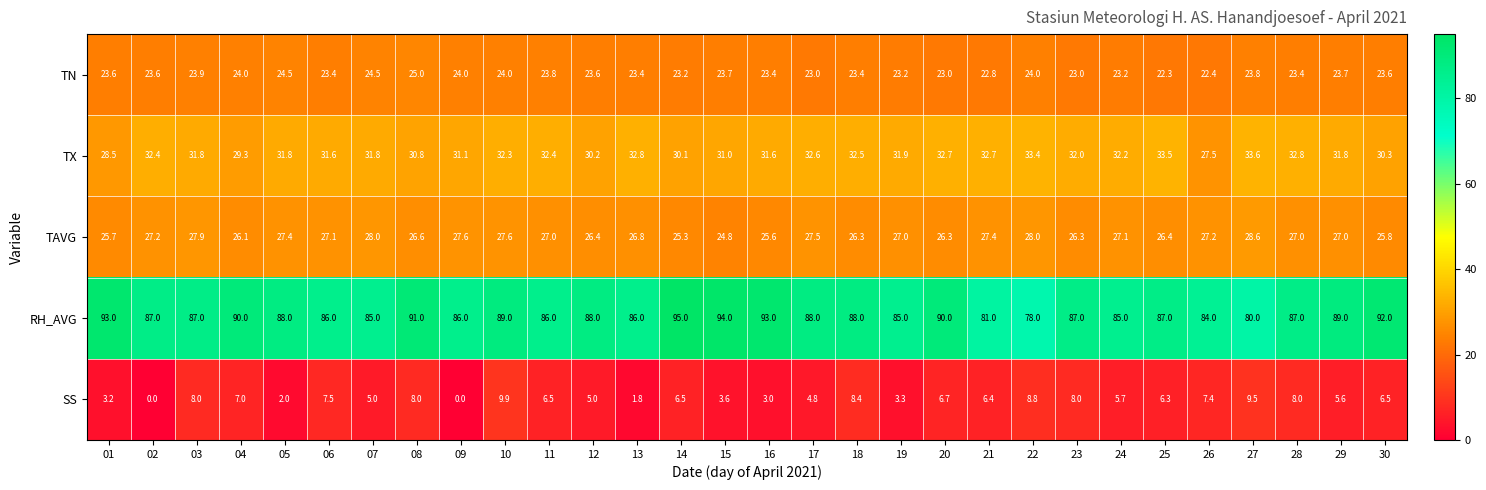

What is the approximate value of TN at 15?

23.7